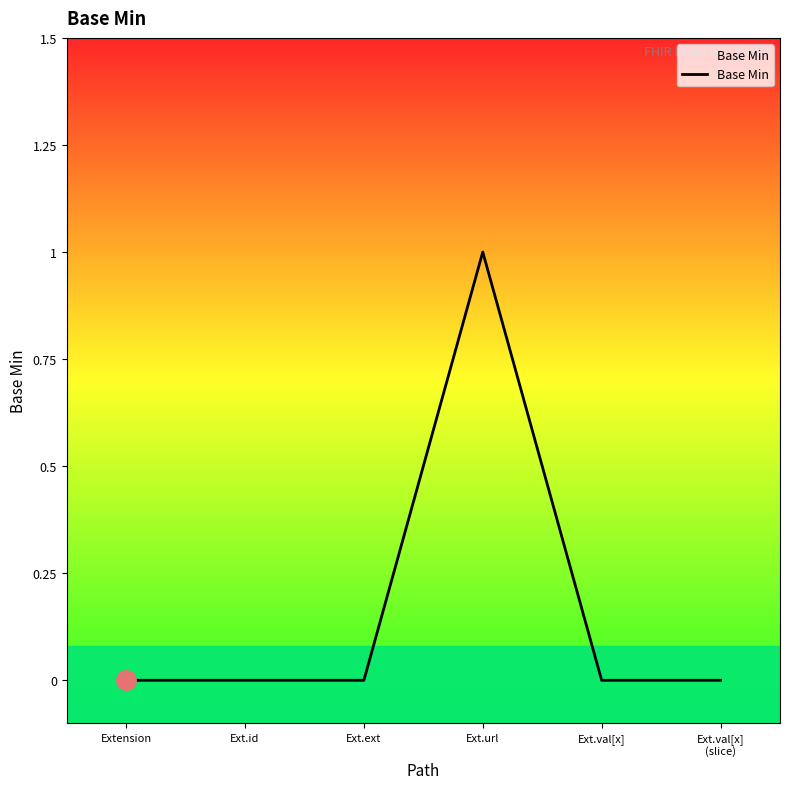

How many lines are shown in the chart?

1